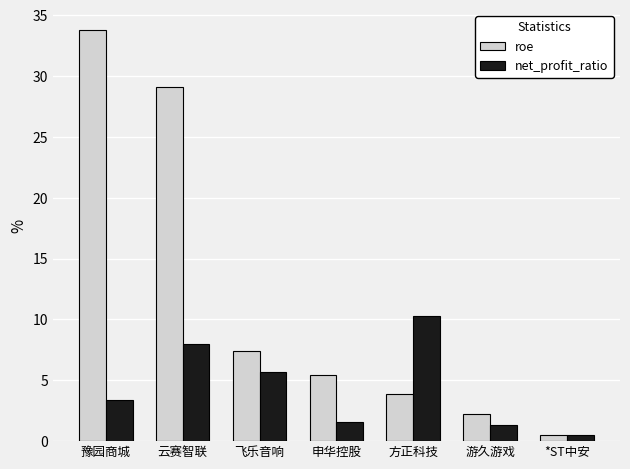

Is it true that roe equals 0.6 at 游久游戏?

False